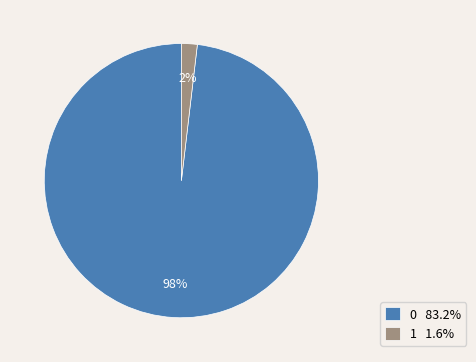

To the nearest percent, what percentage of the pie is 0?

98%